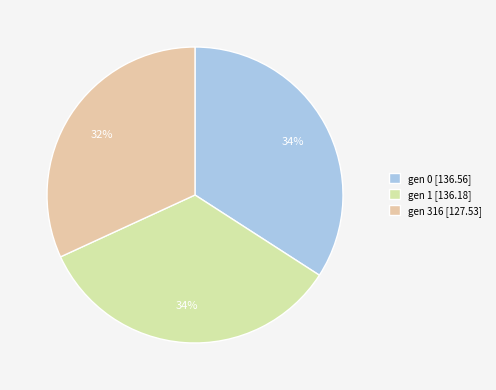

Between gen 1 and gen 0, which is larger?

gen 0